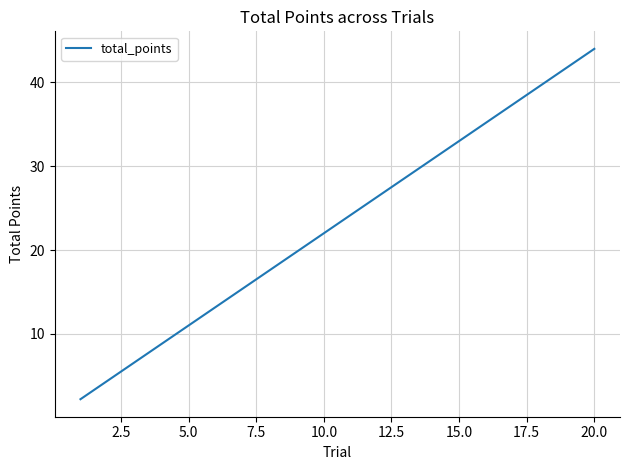

What is the maximum value shown in the chart?

44.0